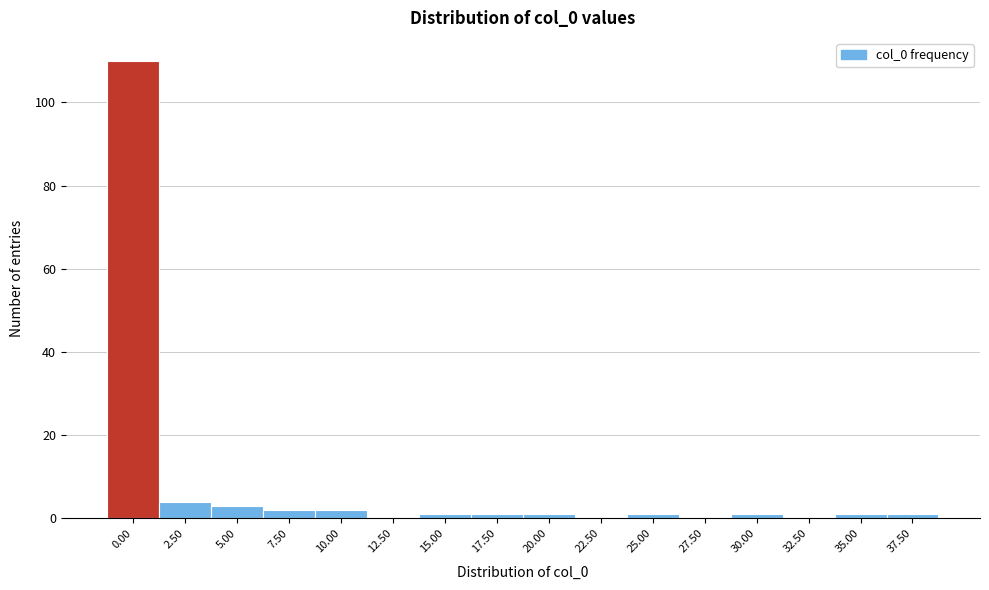

Reading left to right, what are all the values shown in this chart?

0.00=110	2.50=4	5.00=3	7.50=2	10.00=2	12.50=0	15.00=1	17.50=1	20.00=1	22.50=0	25.00=1	27.50=0	30.00=1	32.50=0	35.00=1	37.50=1